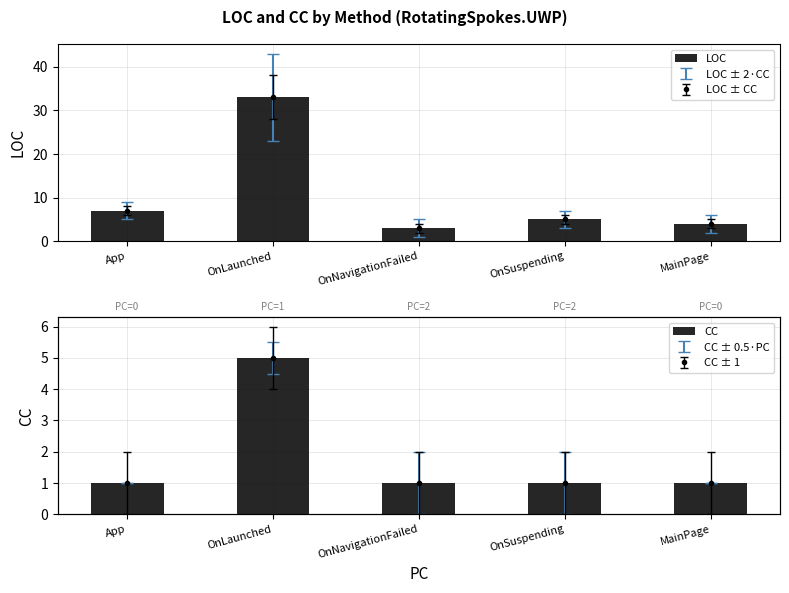

Does the chart contain stacked bars?

No